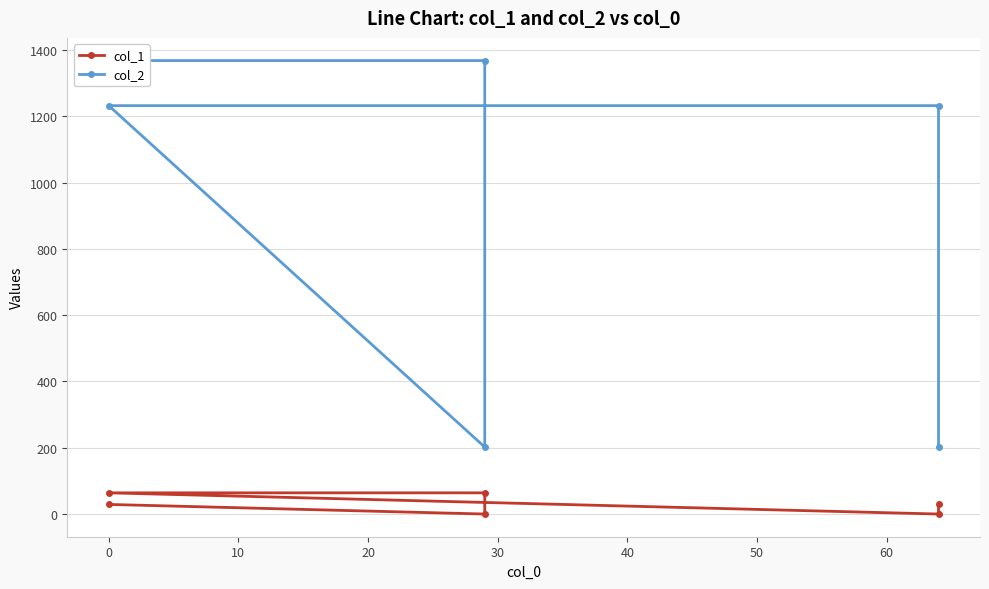

Is this an area chart (filled region under the line)?

No